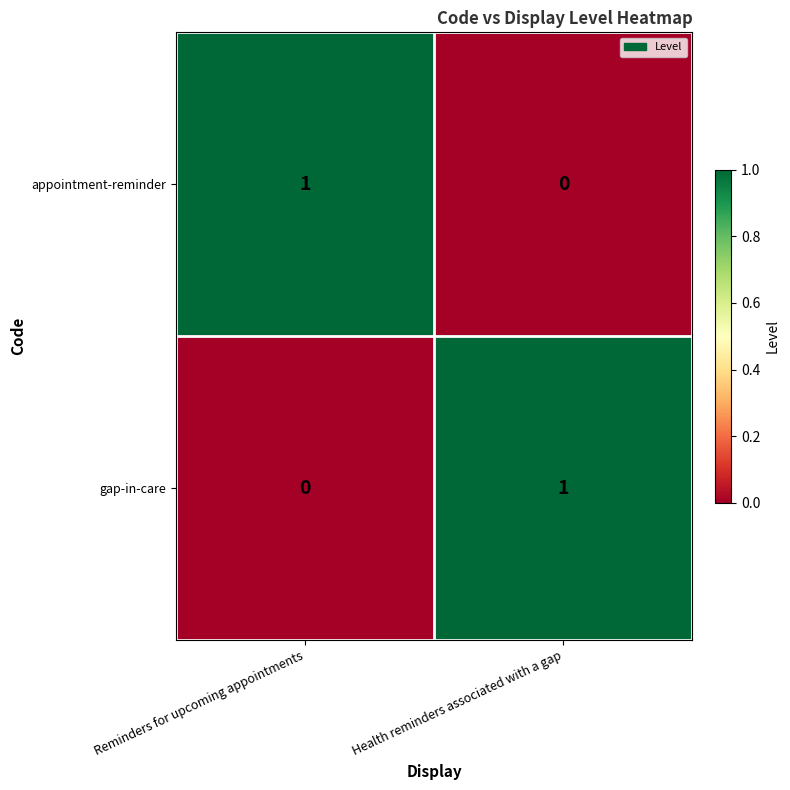

Which category has the highest value in the gap-in-care series?

Health reminders associated with a gap